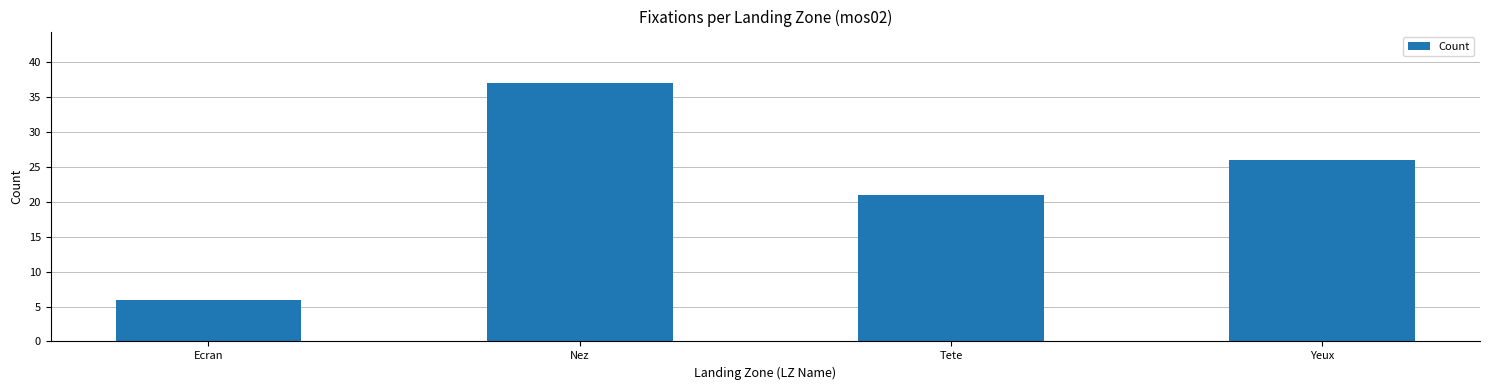

What is the label of the 1st bar from the left?

Ecran